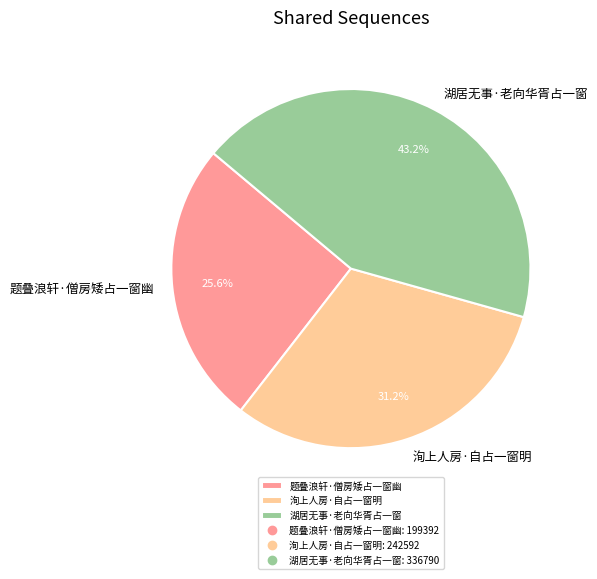

To the nearest percent, what portion does 洵上人房·自占一窗明 represent?

31%